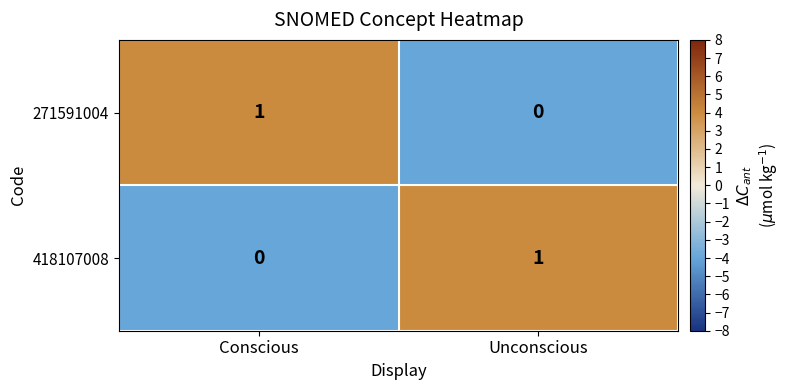

Reading left to right, list all the values displayed in this chart.

271591004: Conscious=1	Unconscious=0
418107008: Conscious=0	Unconscious=1